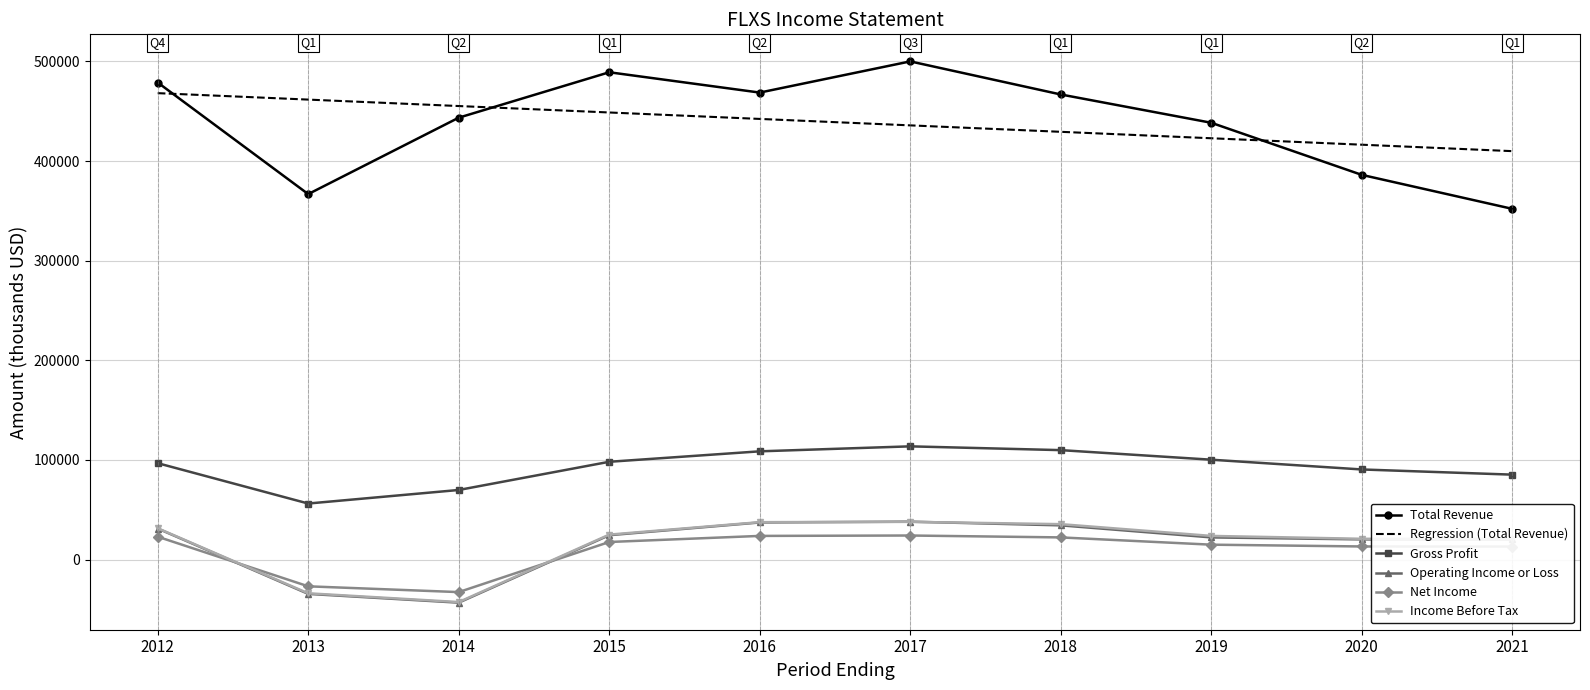

Count the number of data series in this chart.

6